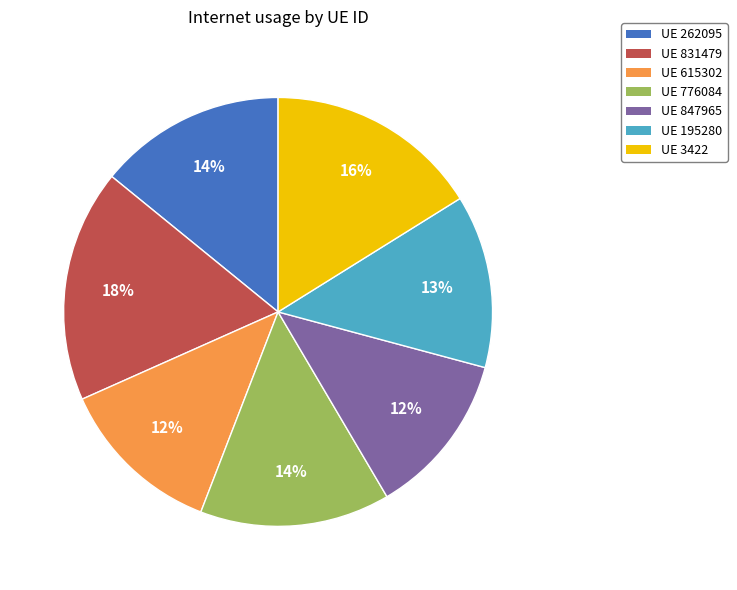

Do UE 847965 and UE 3422 together represent more than half of the pie?

No